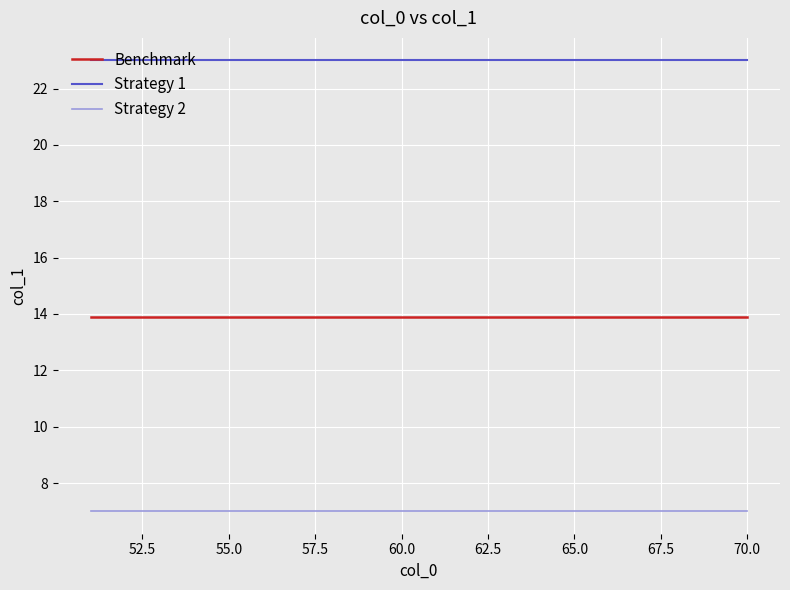

Rank the series by their average value, from lowest to highest.

Strategy 2, Benchmark, Strategy 1